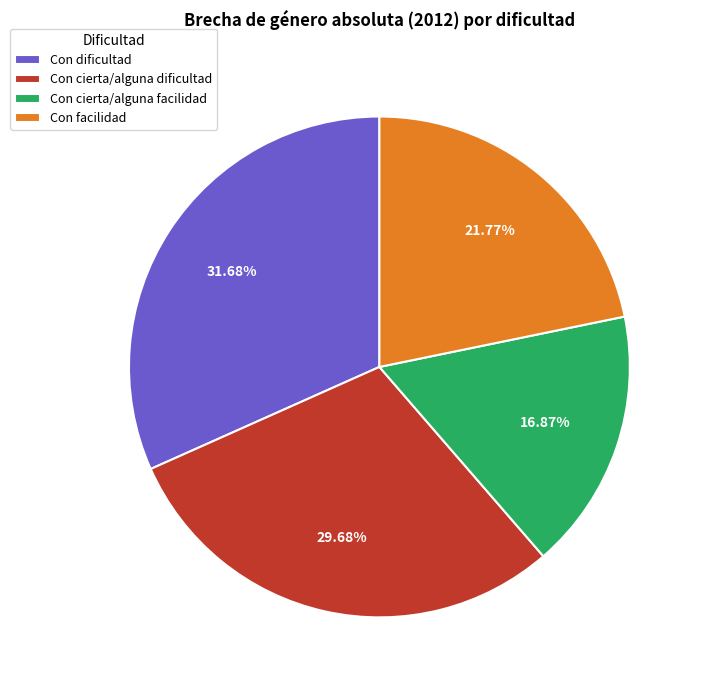

How many slices are in this pie chart?

4